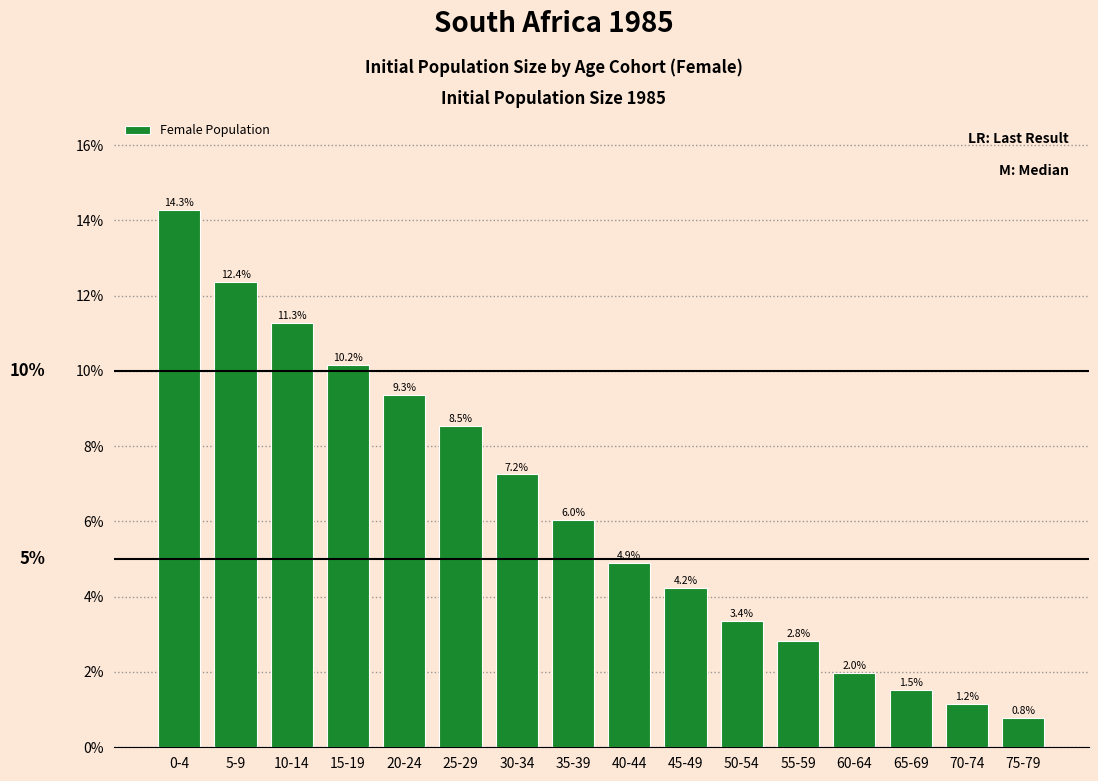

Are the bars horizontal?

No